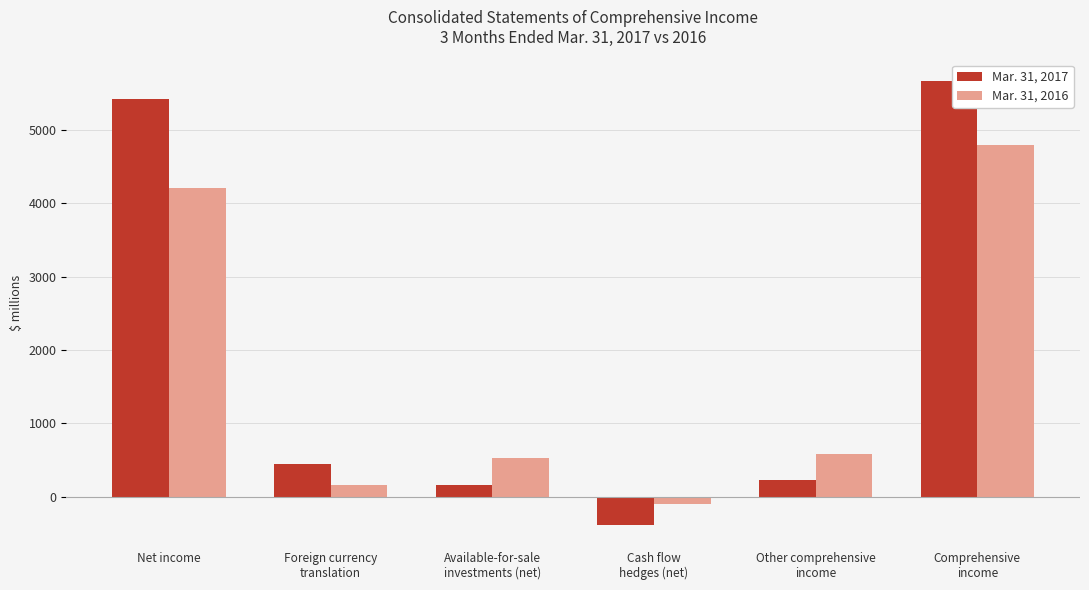

Rank the series at Cash flow
hedges (net) from lowest to highest value.

Mar. 31, 2017, Mar. 31, 2016